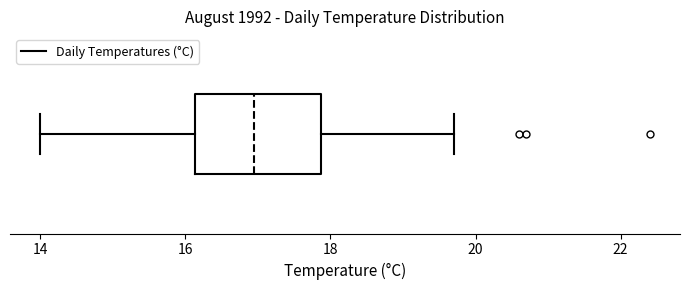

Read this box plot against the x-axis: the position of the median line, the range covered by the box, and the ends of both whiskers. The values are not printed on the chart, so give them approximately, as read against the axis.

median 17.0, box 16.2 to 17.8, whiskers 14.0 to 19.8